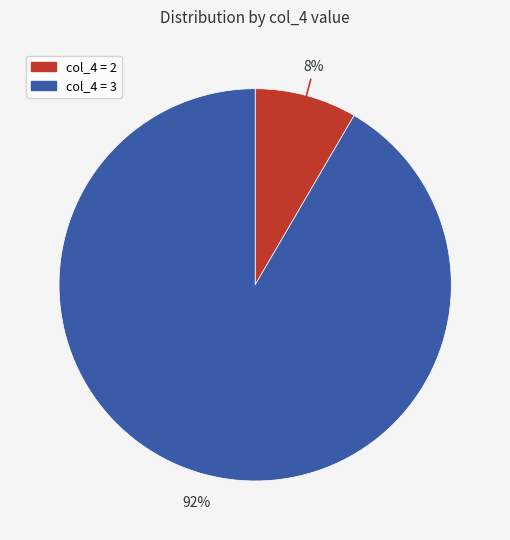

Is there any slice that represents more than half of the pie?

Yes